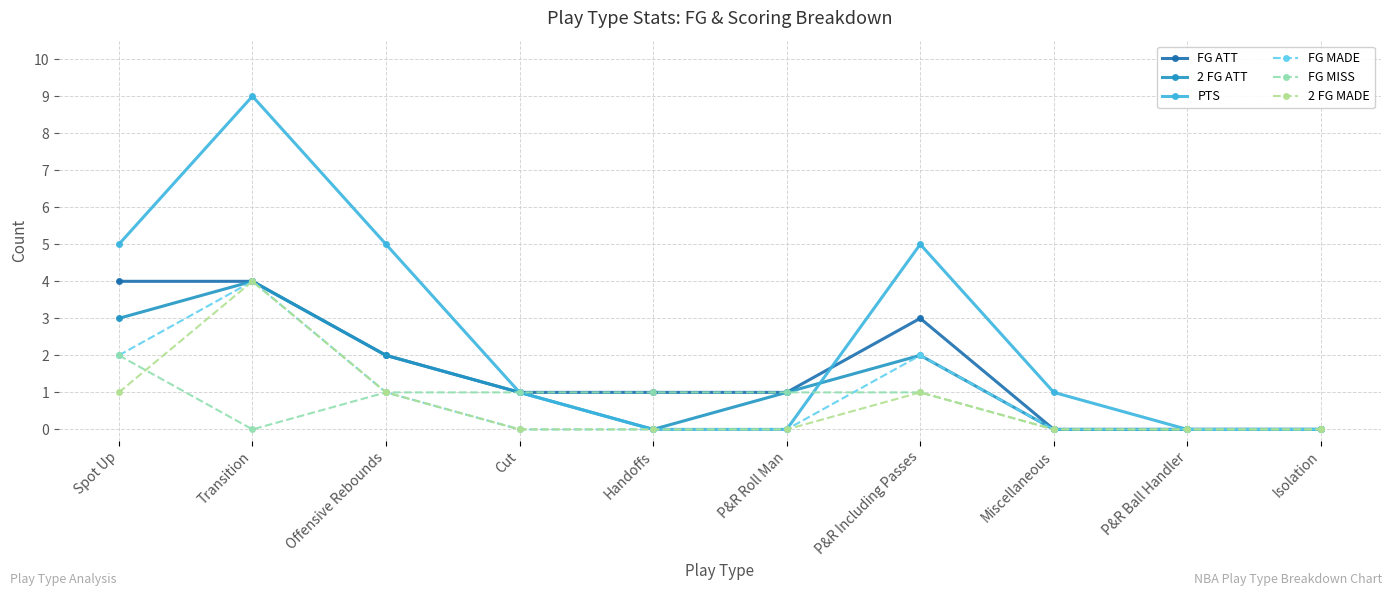

True or false: PTS has more than 1 interior local peaks.

True